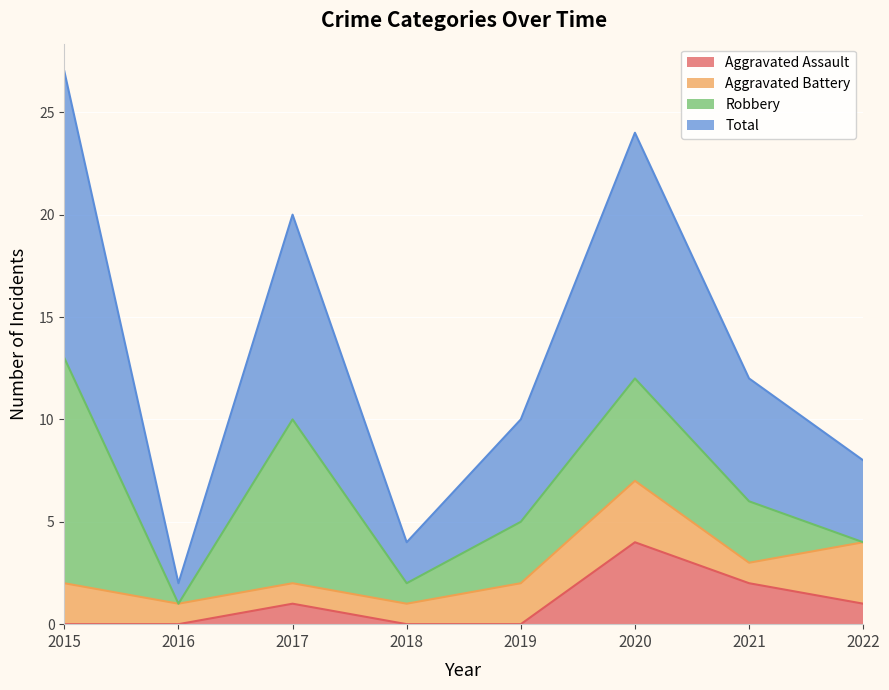

True or false: Total and Aggravated Assault intersect in this chart.

False